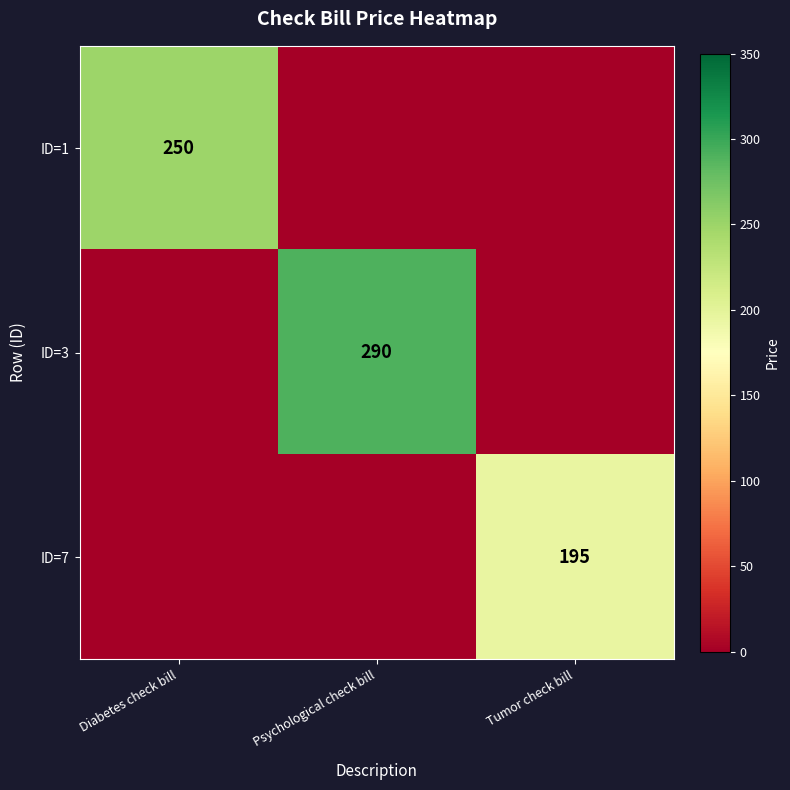

The value of ID=7 at Tumor check bill is 278. True or false?

False